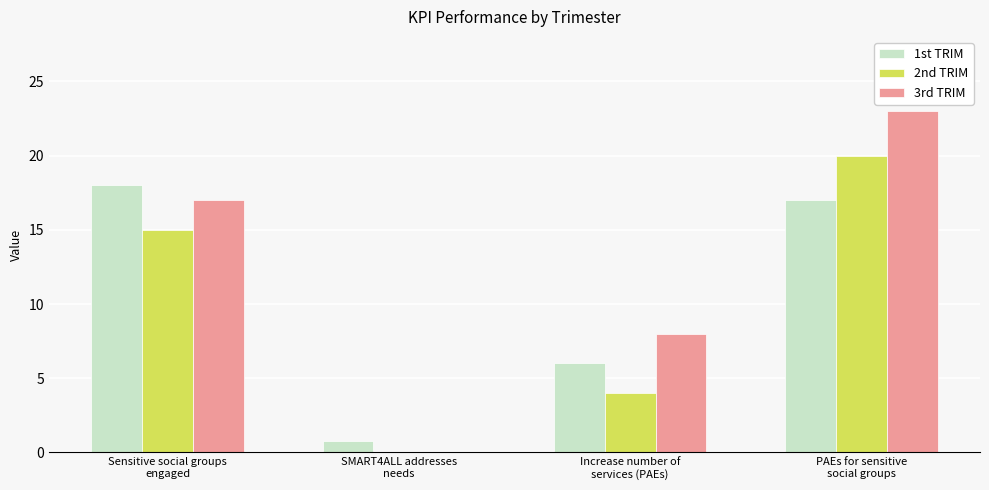

What is the maximum value shown in the chart?

23.0